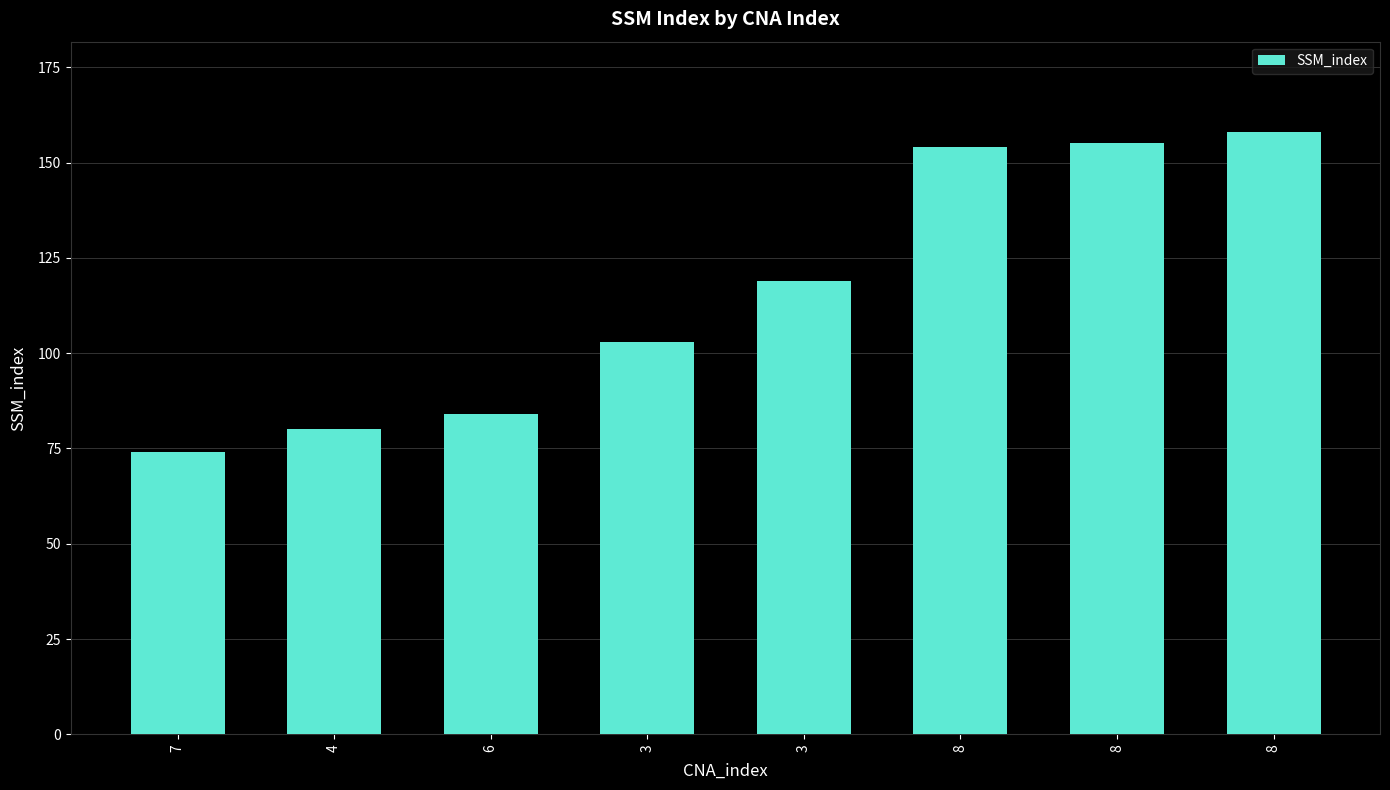

How many distinct data groups are displayed?

1